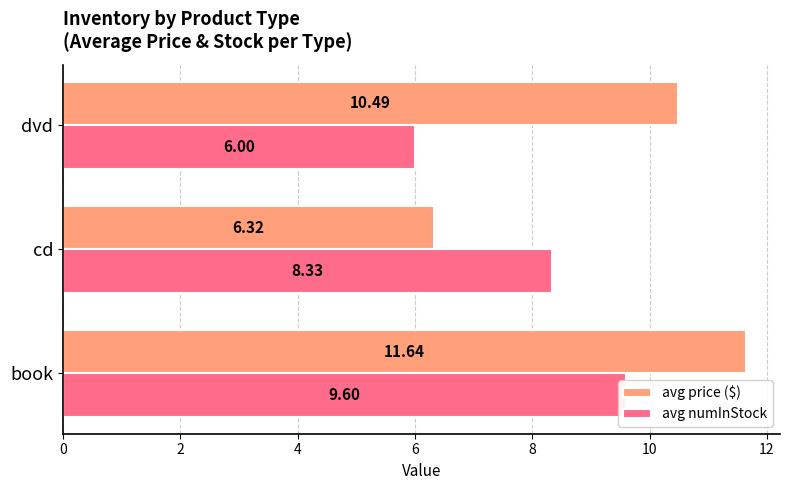

The value of avg price ($) at cd is 2.1. True or false?

False